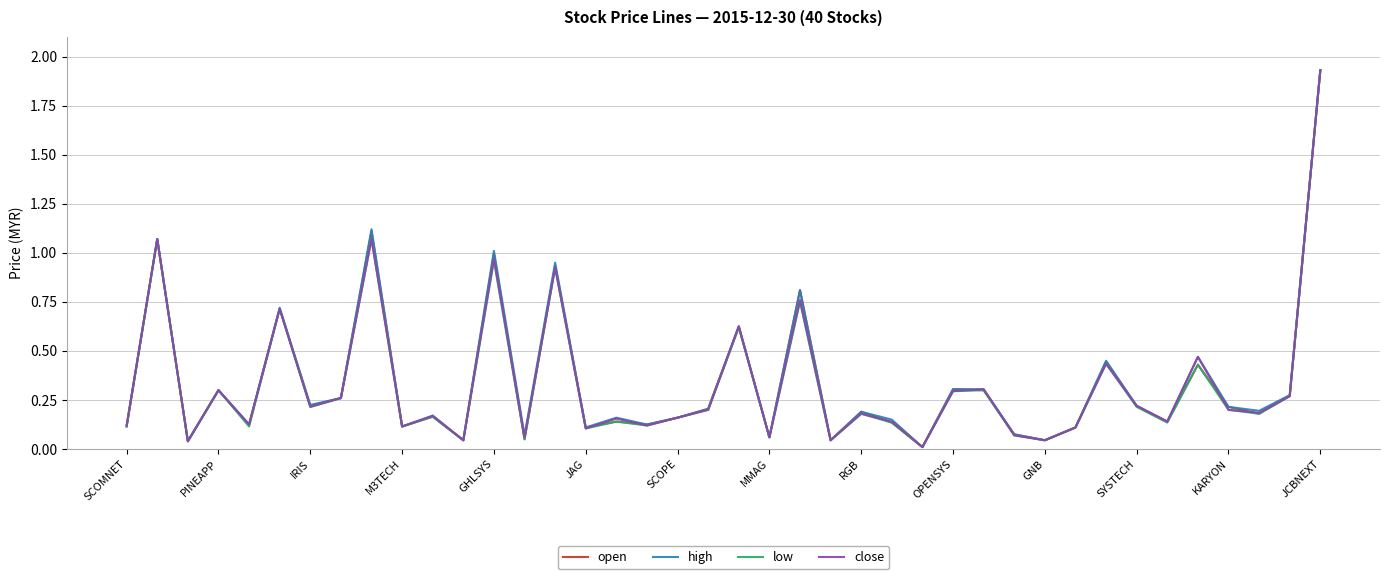

At which category is the sum across all series the highest?

JCBNEXT